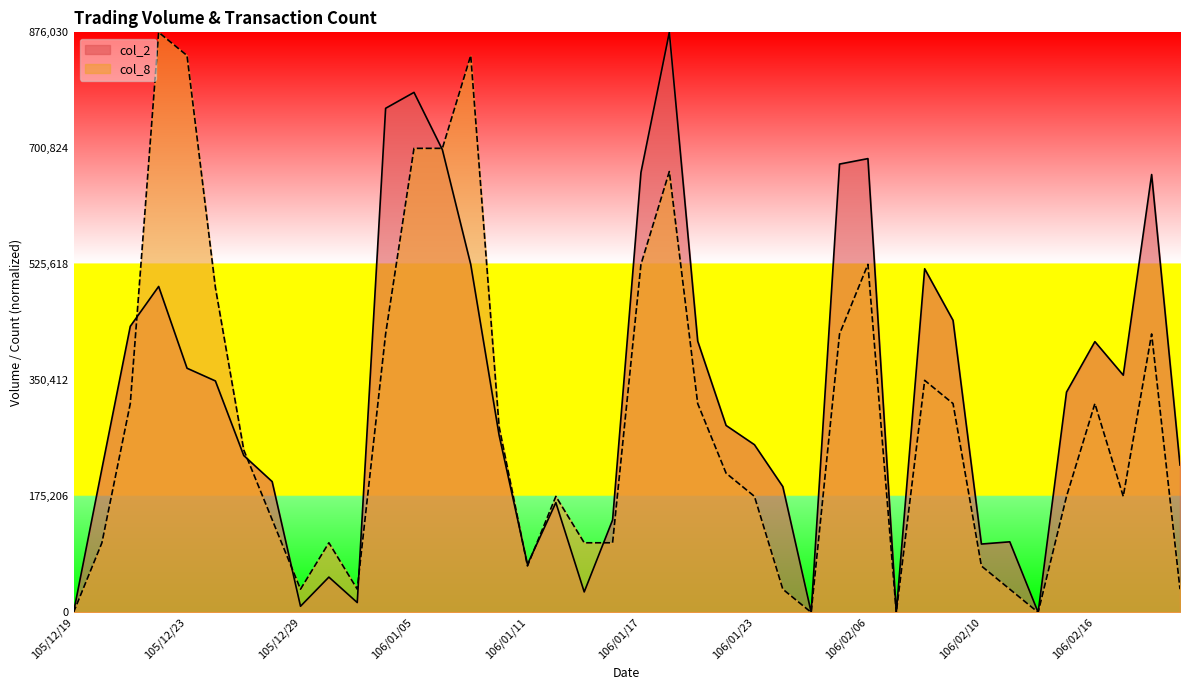

How many interior local valleys does the col_8 series have?

7